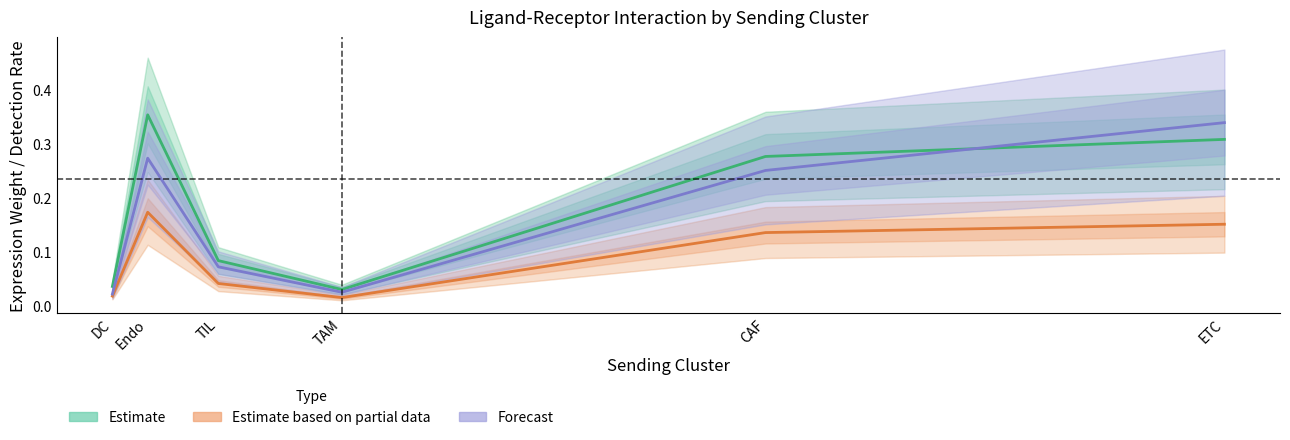

Where is the first local maximum?

Endo